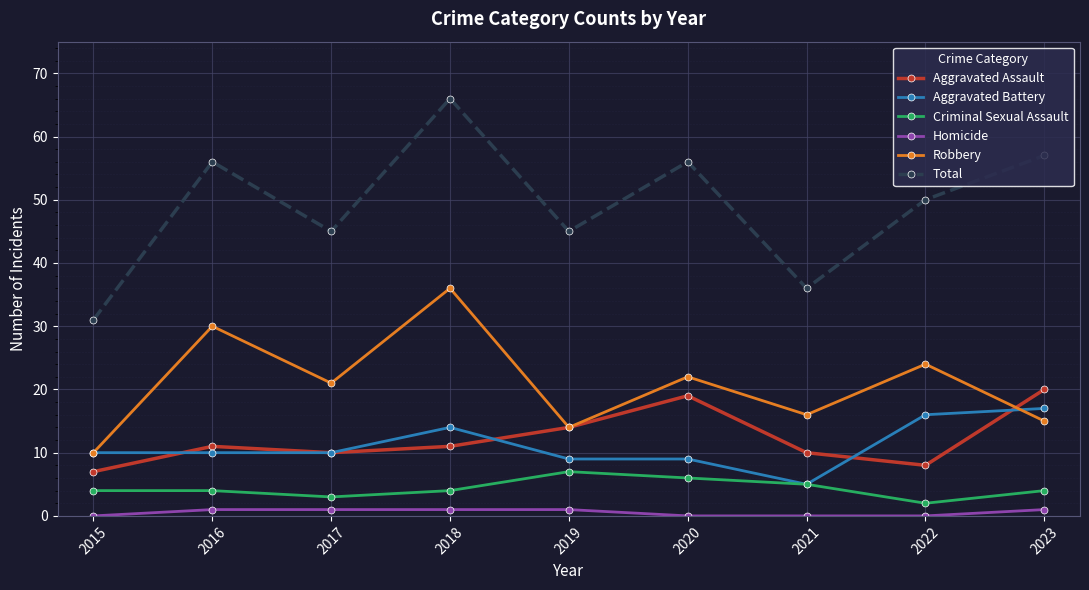

What are all the series names shown in the legend?

Aggravated Assault, Aggravated Battery, Criminal Sexual Assault, Homicide, Robbery, Total